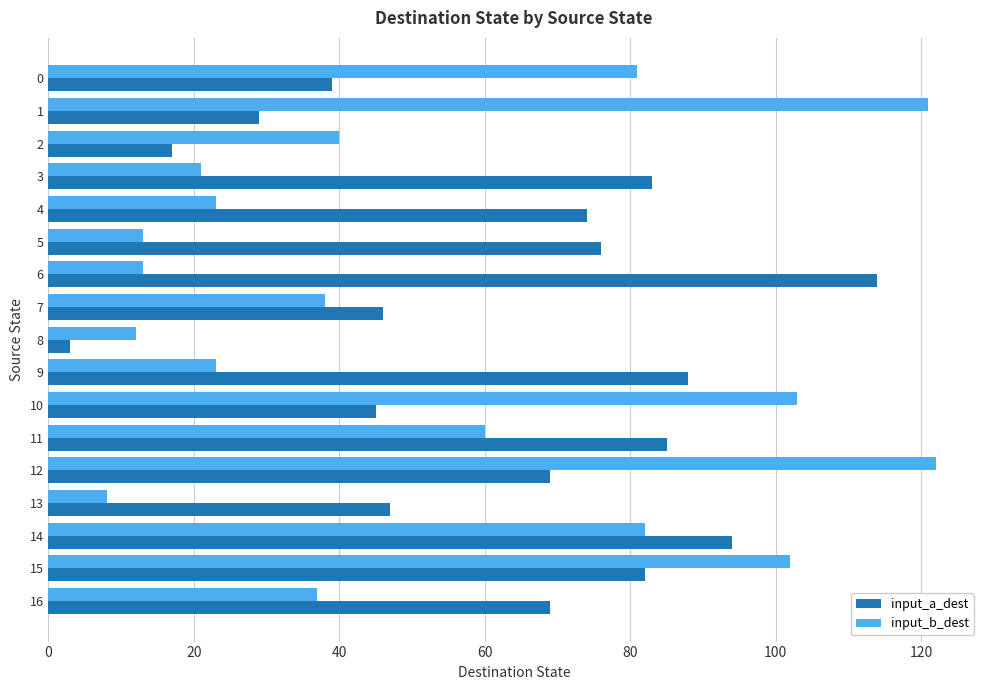

Between 0 and 12, which series saw the biggest shift?

input_b_dest